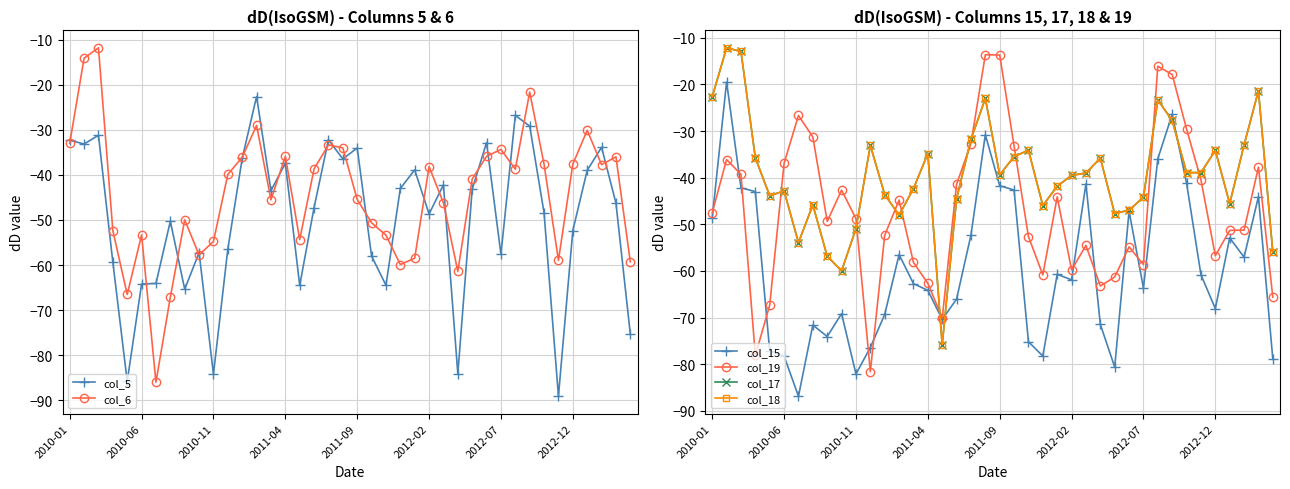

How many series are shown in this chart?

6